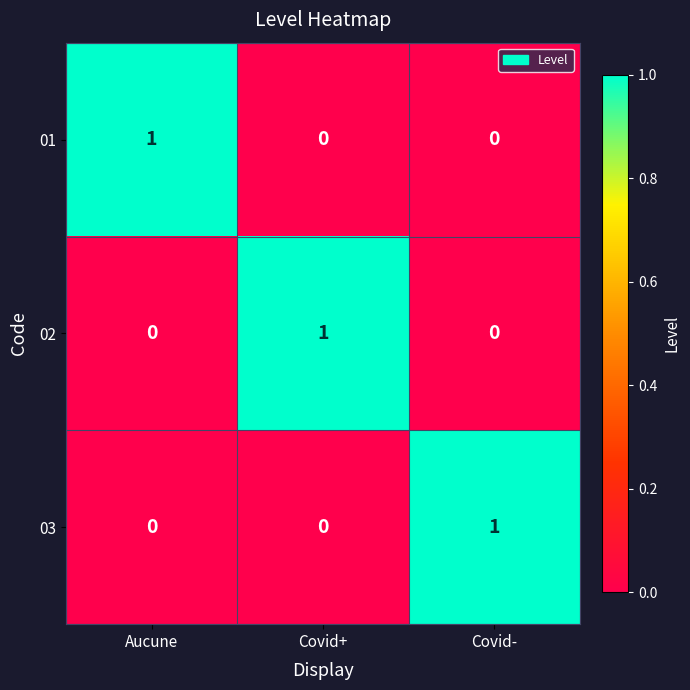

Which category has the highest value in the 02 series?

Covid+